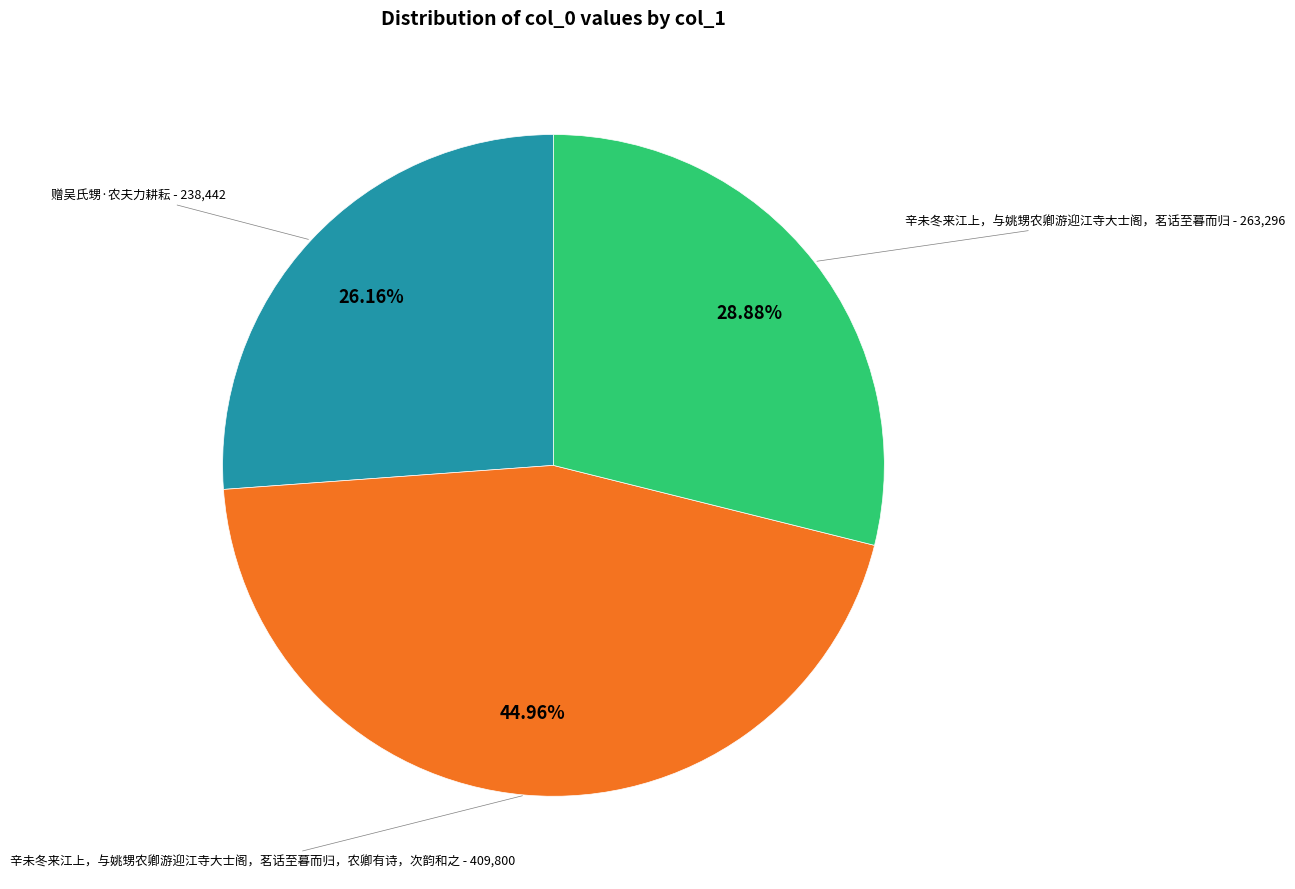

Does any single category account for the majority?

No